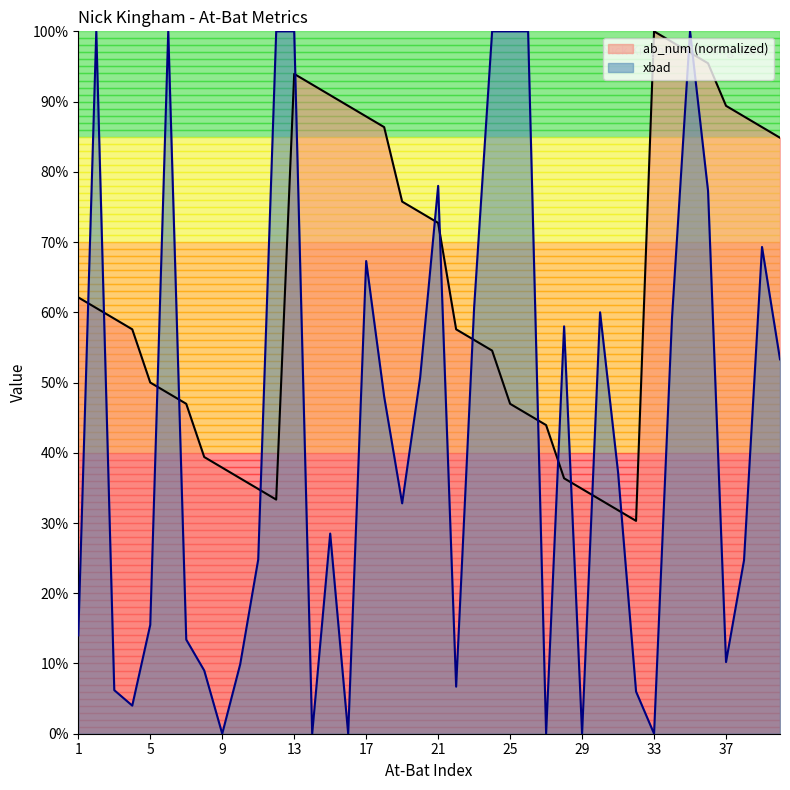

Which category has the lowest value across all series?

33